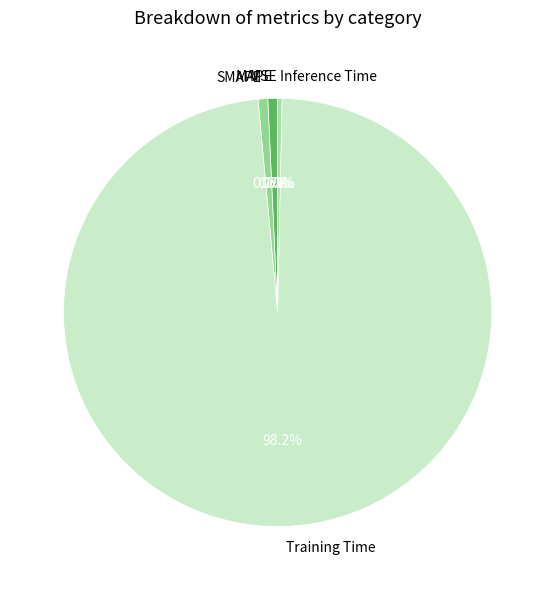

To the nearest percent, what is the difference between the largest and smallest slice percentages?

98%